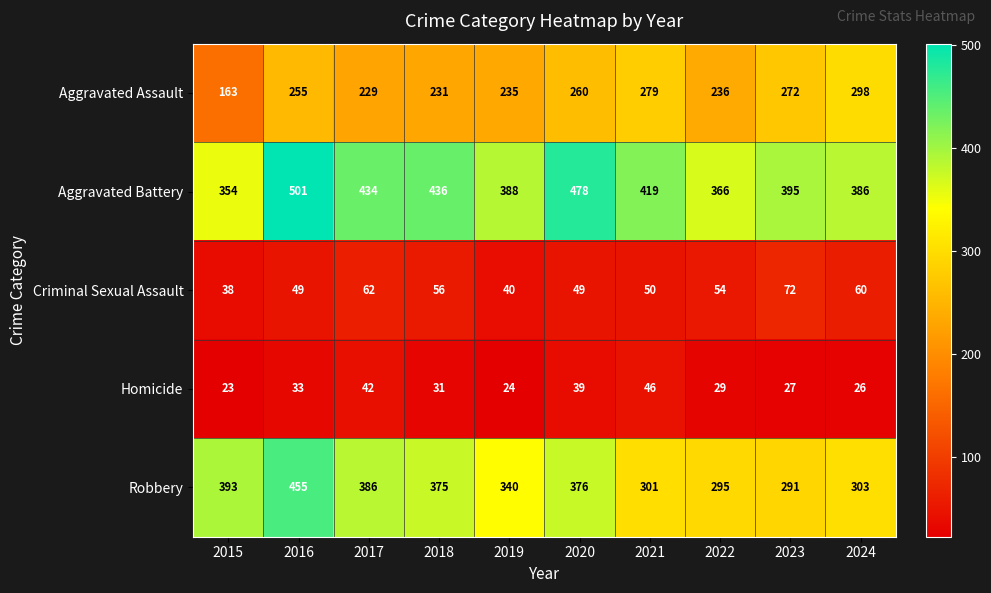

True or false: Robbery has a value of 393 at 2015.

True